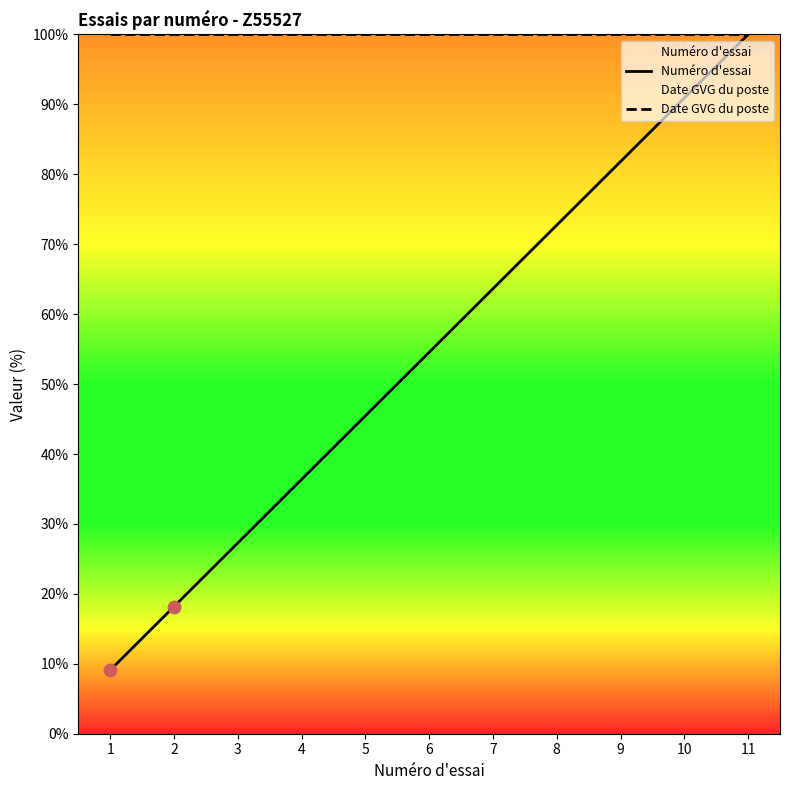

At how many categories does at least one series exceed 38?

11